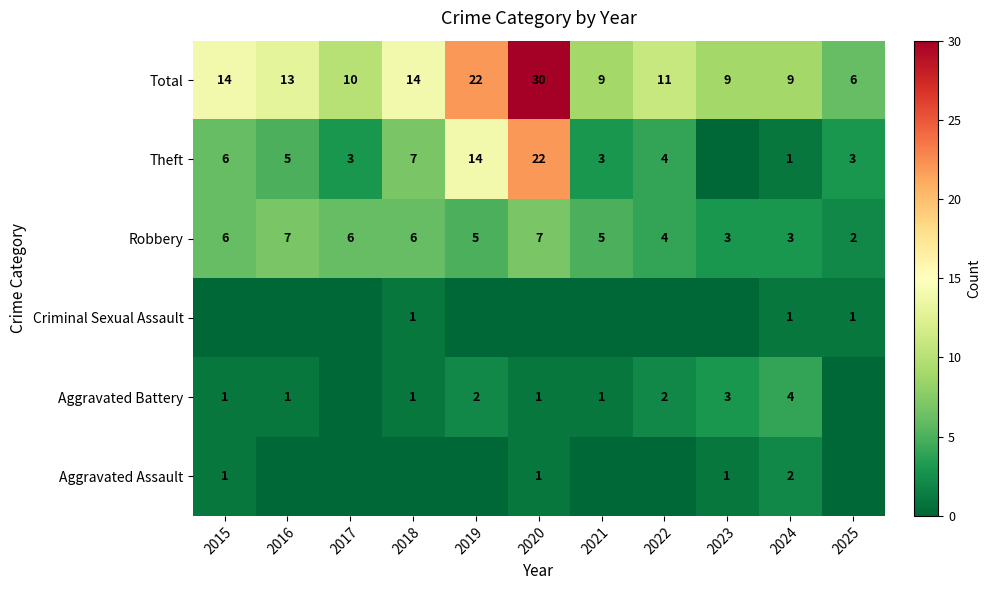

What is the total value across all series at 2024?

20